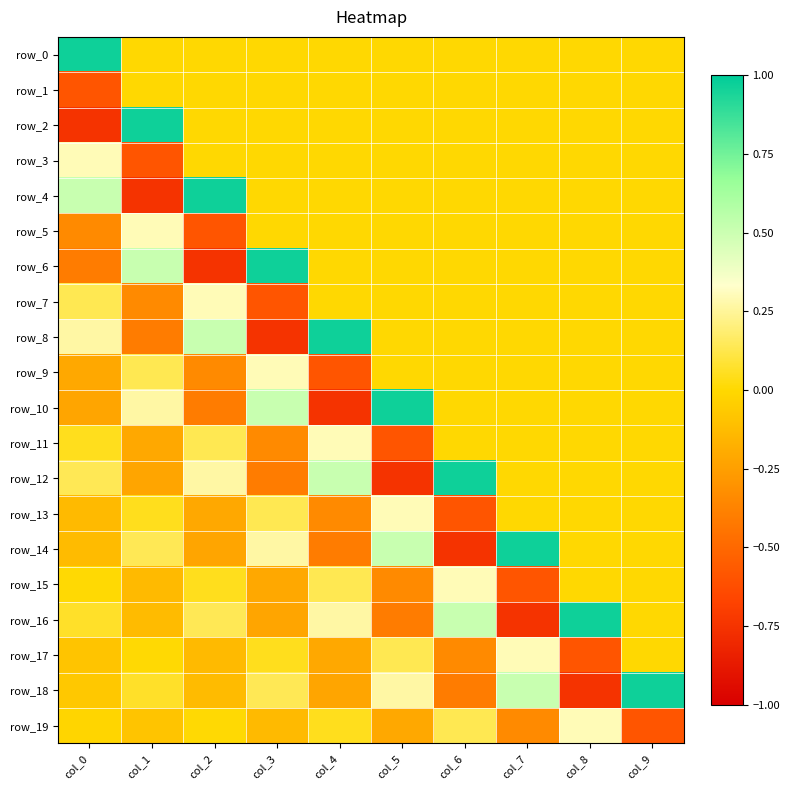

List the series in order of their peak value, highest first.

row_0, row_2, row_4, row_6, row_8, row_10, row_12, row_14, row_16, row_18, row_3, row_5, row_7, row_9, row_11, row_13, row_15, row_17, row_19, row_1